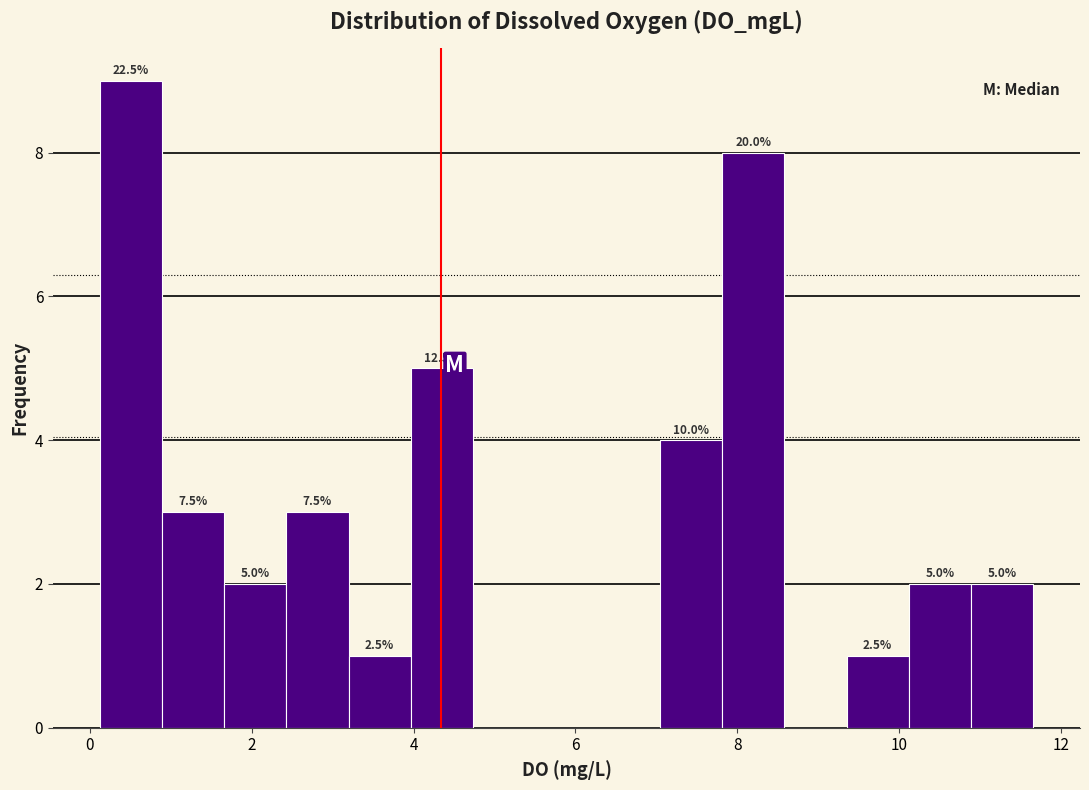

Read against the x-axis, roughly where is the centre of the tallest bar?

0.6